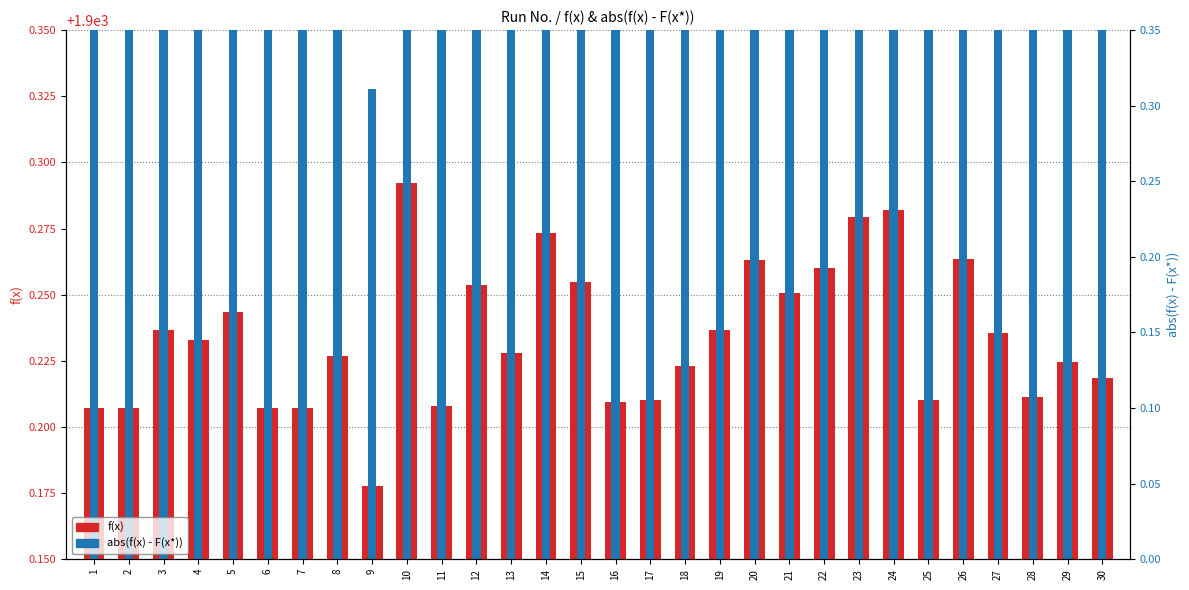

What is the maximum value shown in the chart?

0.3